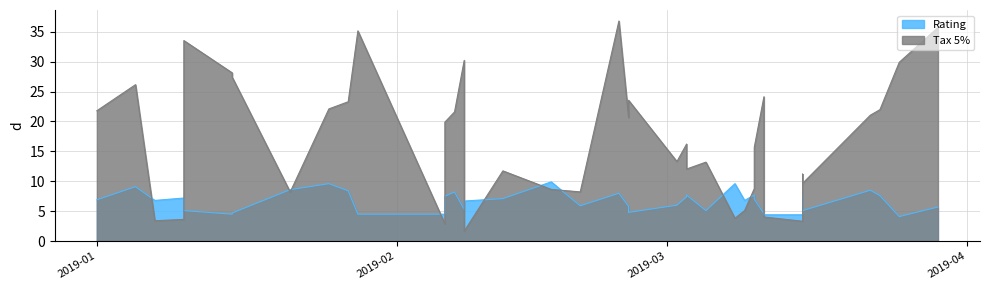

Which series changed the most between 23 and 26?

Tax 5%